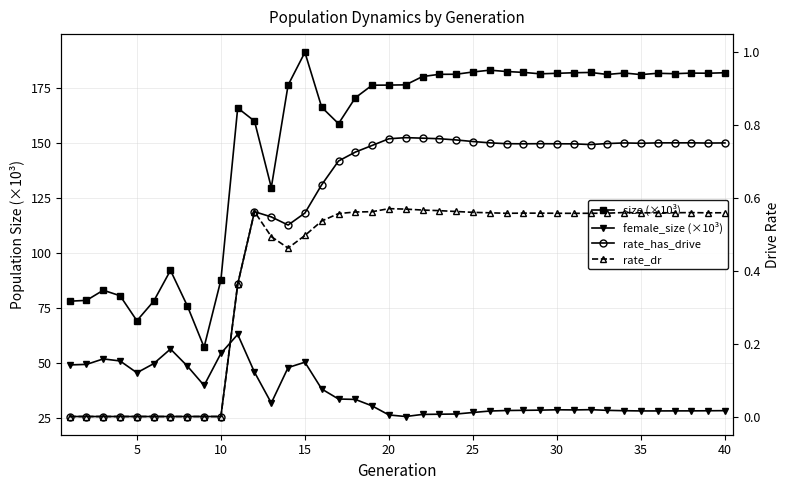

In rate_dr, how many points are higher than both neighbors (excluding endpoints)?

5